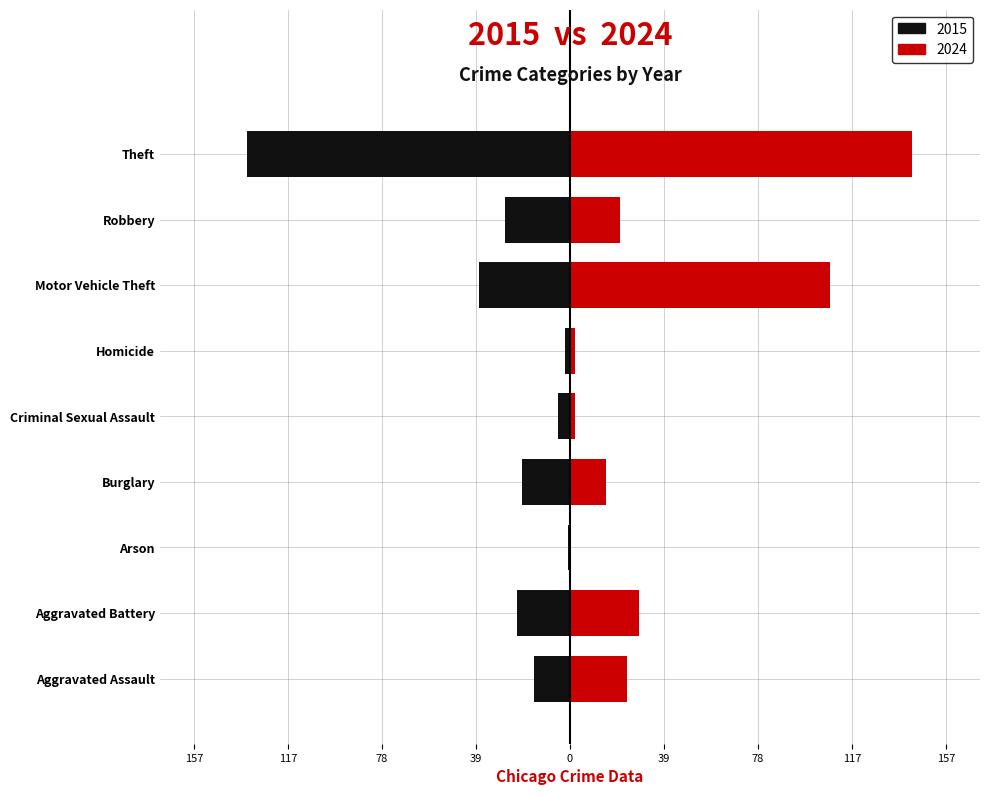

What is the total value across all series at Robbery?

-6